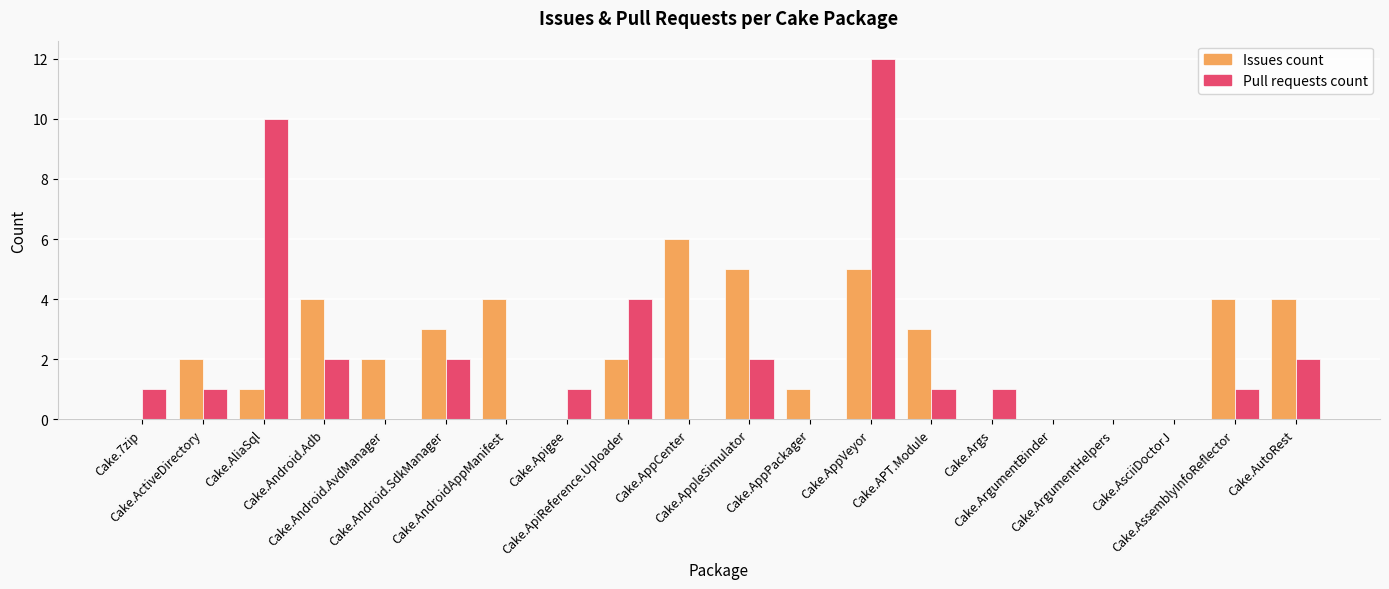

What is the greatest value displayed?

12